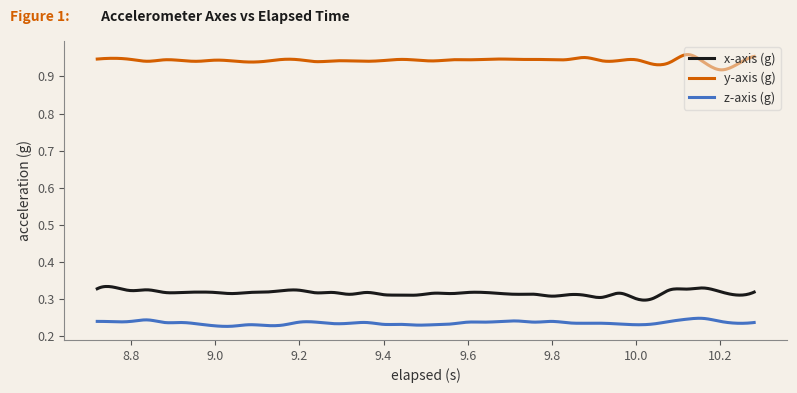

True or false: x-axis (g) and z-axis (g) cross at least once.

False